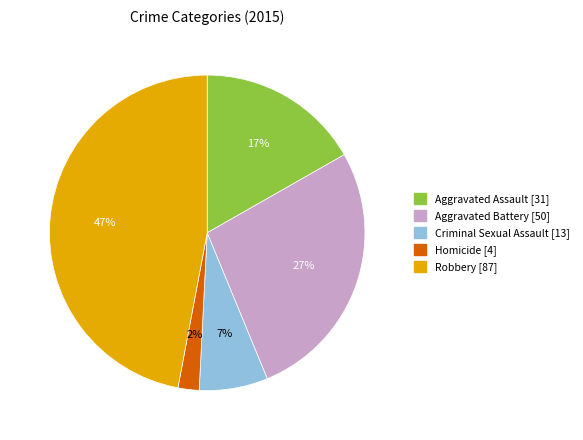

Which slice is the smallest?

Homicide